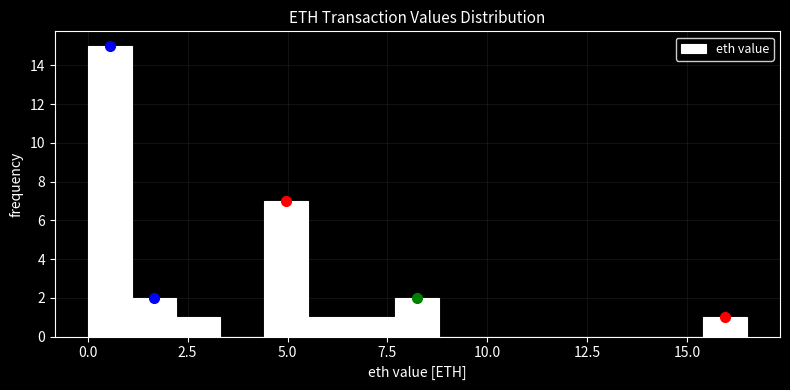

Around what value on the x-axis is the tallest bar? Give the approximate position of its centre, as read against the axis.

0.5